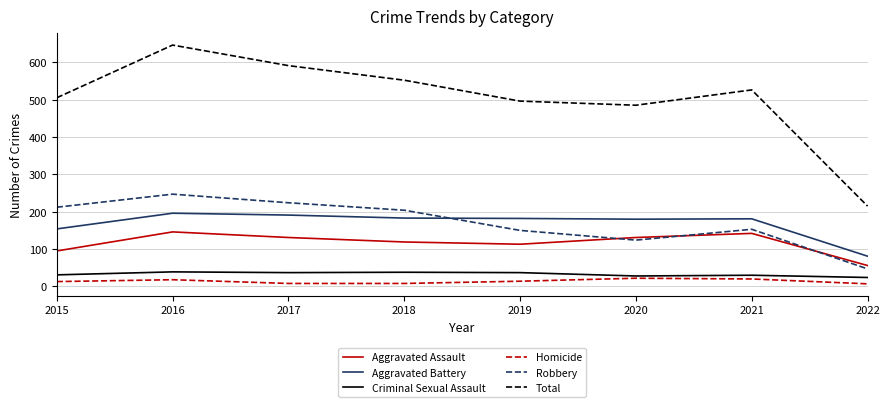

What is the difference between the maximum and minimum values in the Homicide series?

15